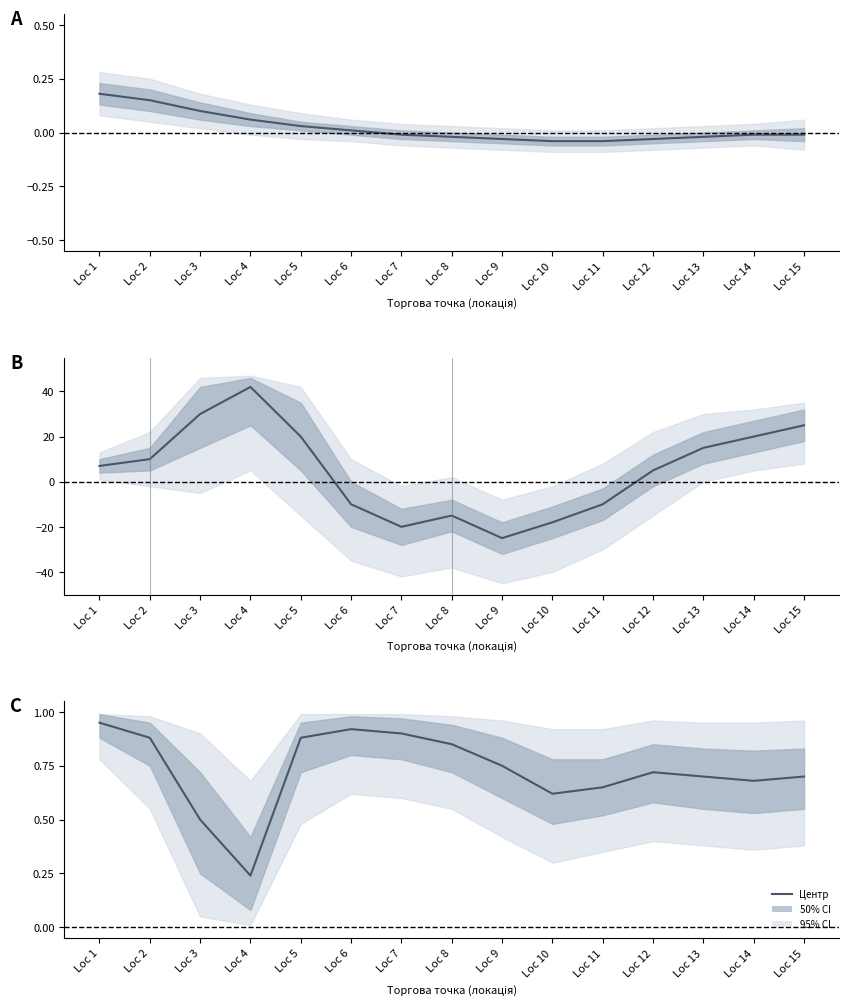

How many categories are shown in the chart?

15